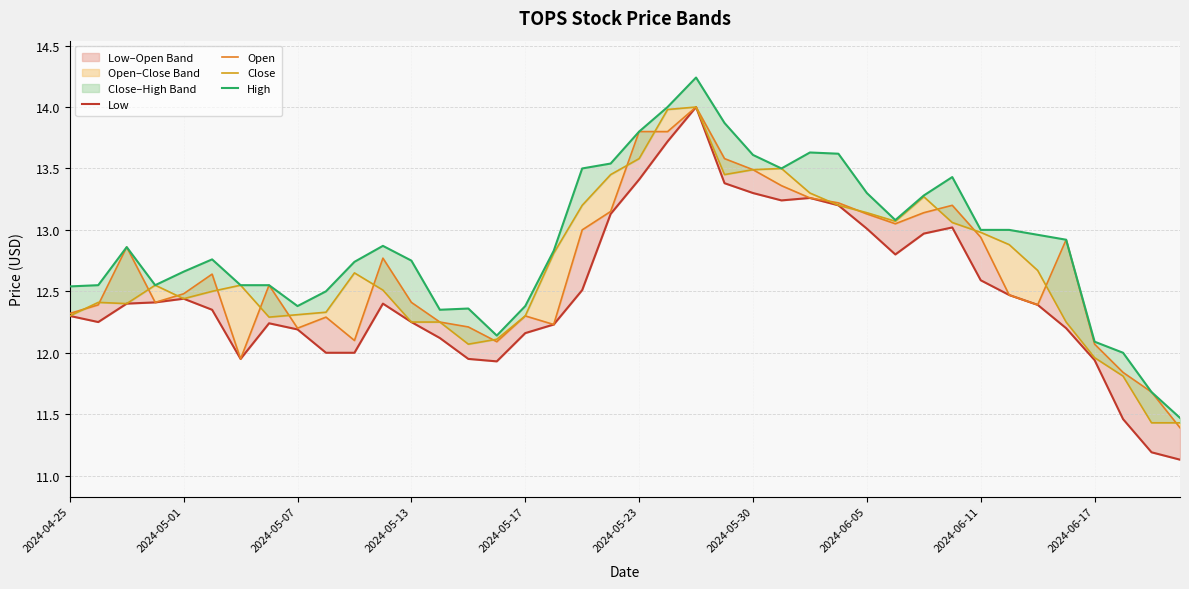

True or false: Low and Close intersect in this chart.

False